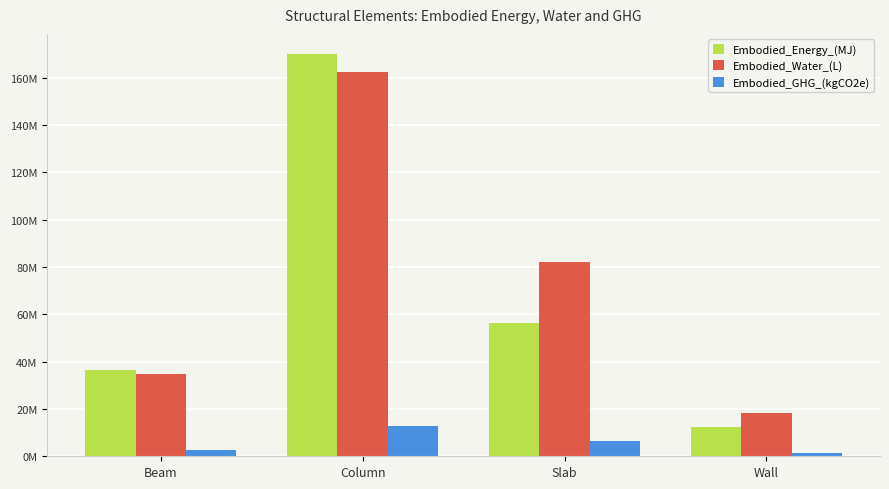

Rank the series at Wall from highest to lowest value.

Embodied_Water_(L), Embodied_Energy_(MJ), Embodied_GHG_(kgCO2e)